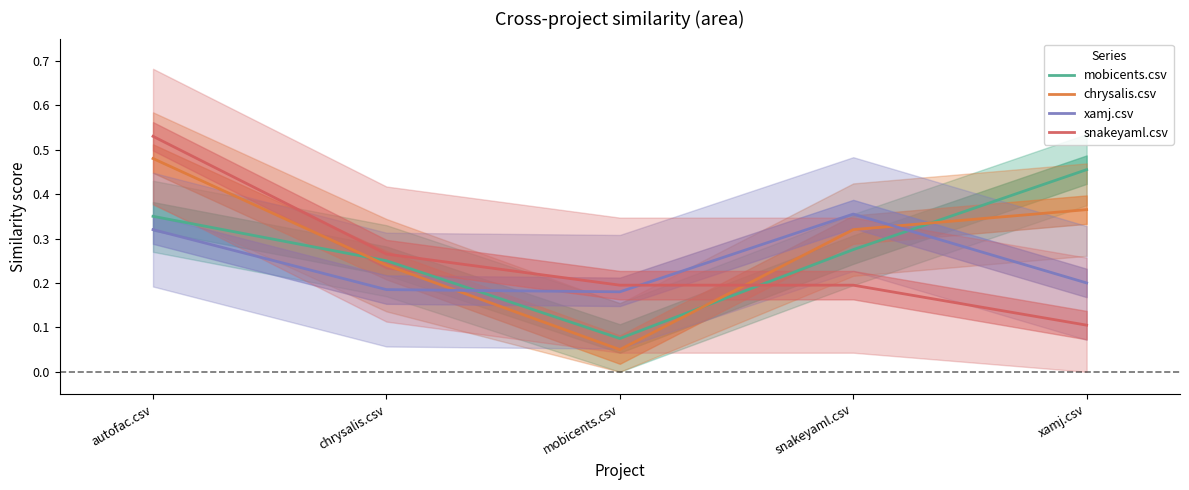

At which category is the sum across all series the highest?

autofac.csv